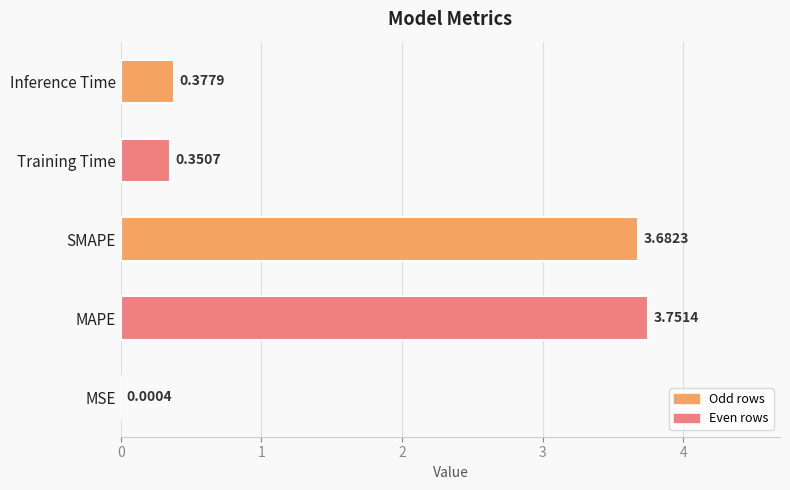

At which label is the value closest to 1?

Inference Time